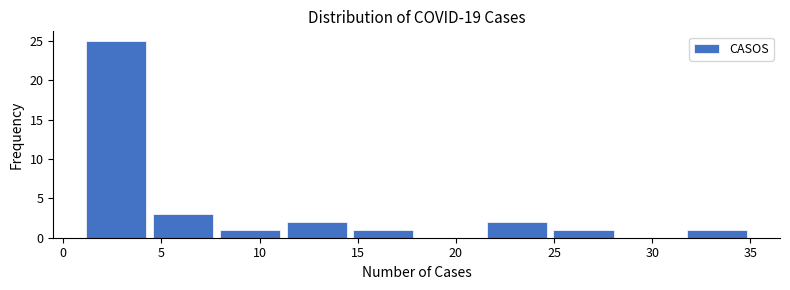

How tall is the bar that spans 31.6 to 35.0 on the x-axis? Neither the bar edges nor the heights are printed on the chart, so give them approximately, as read against the axes.

1